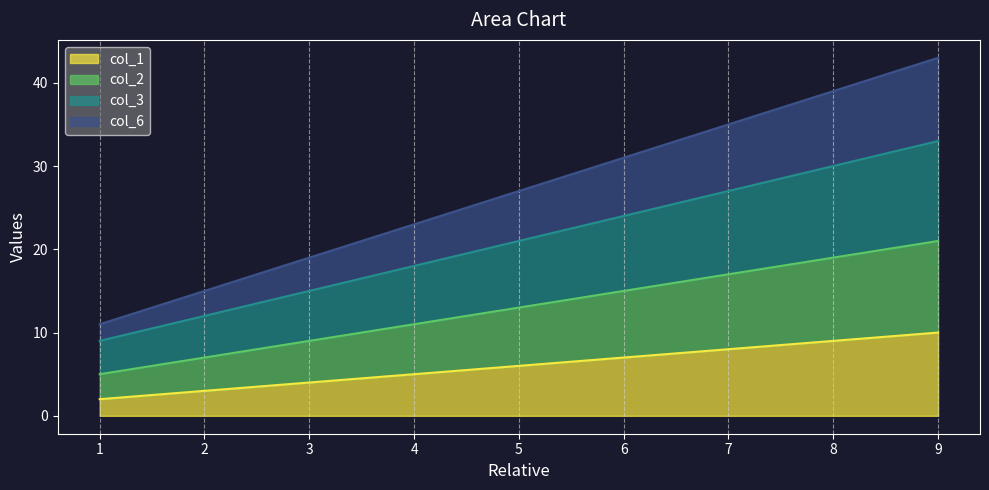

True or false: col_3 and col_6 cross at least once.

False